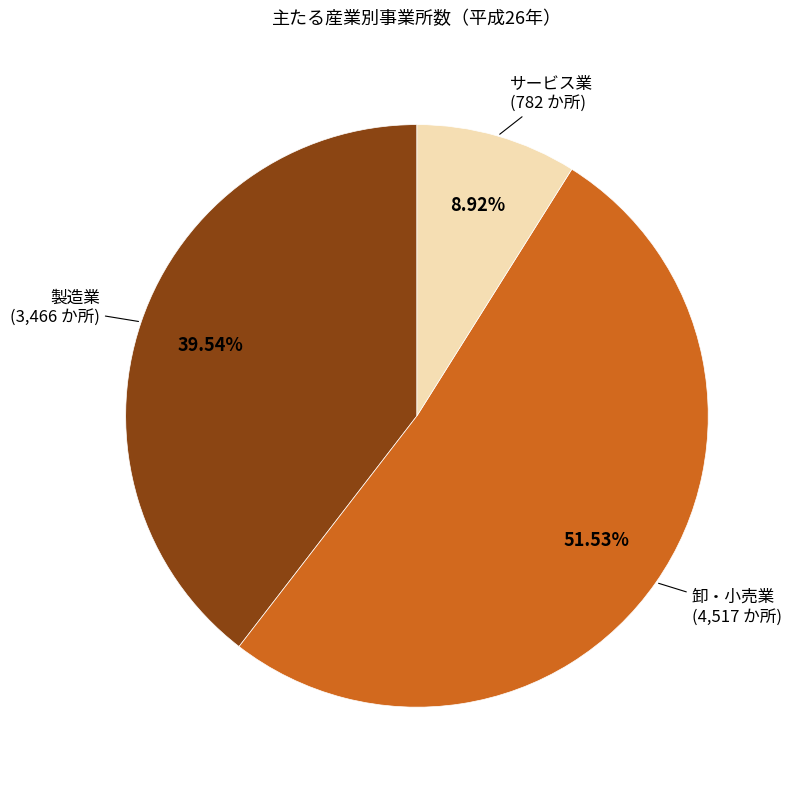

How many slices are in this pie chart?

3